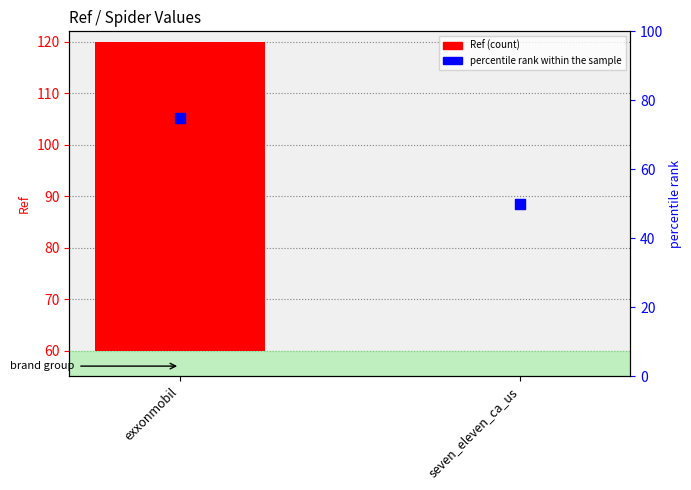

What are all the series names shown in the legend?

Ref (count), percentile rank within the sample